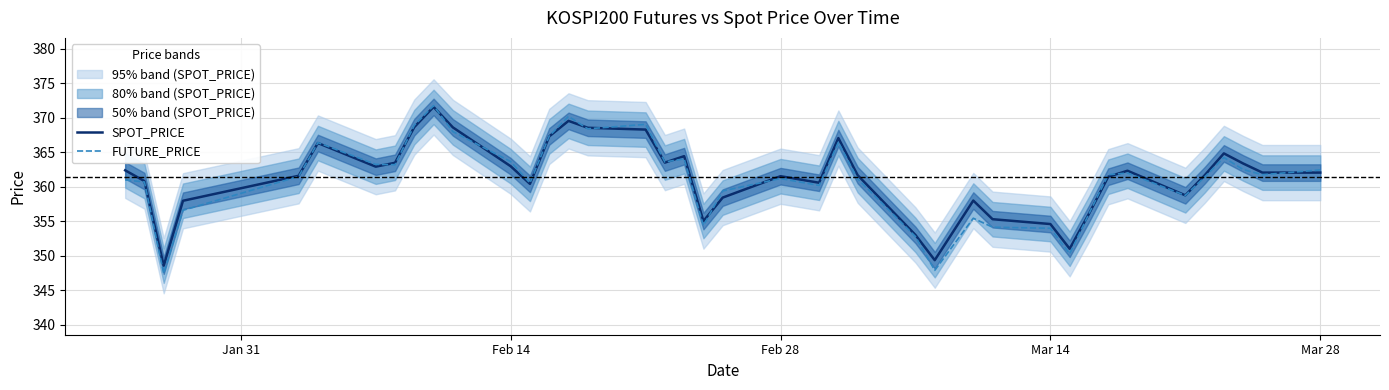

What is the minimum value shown in the chart?

347.4